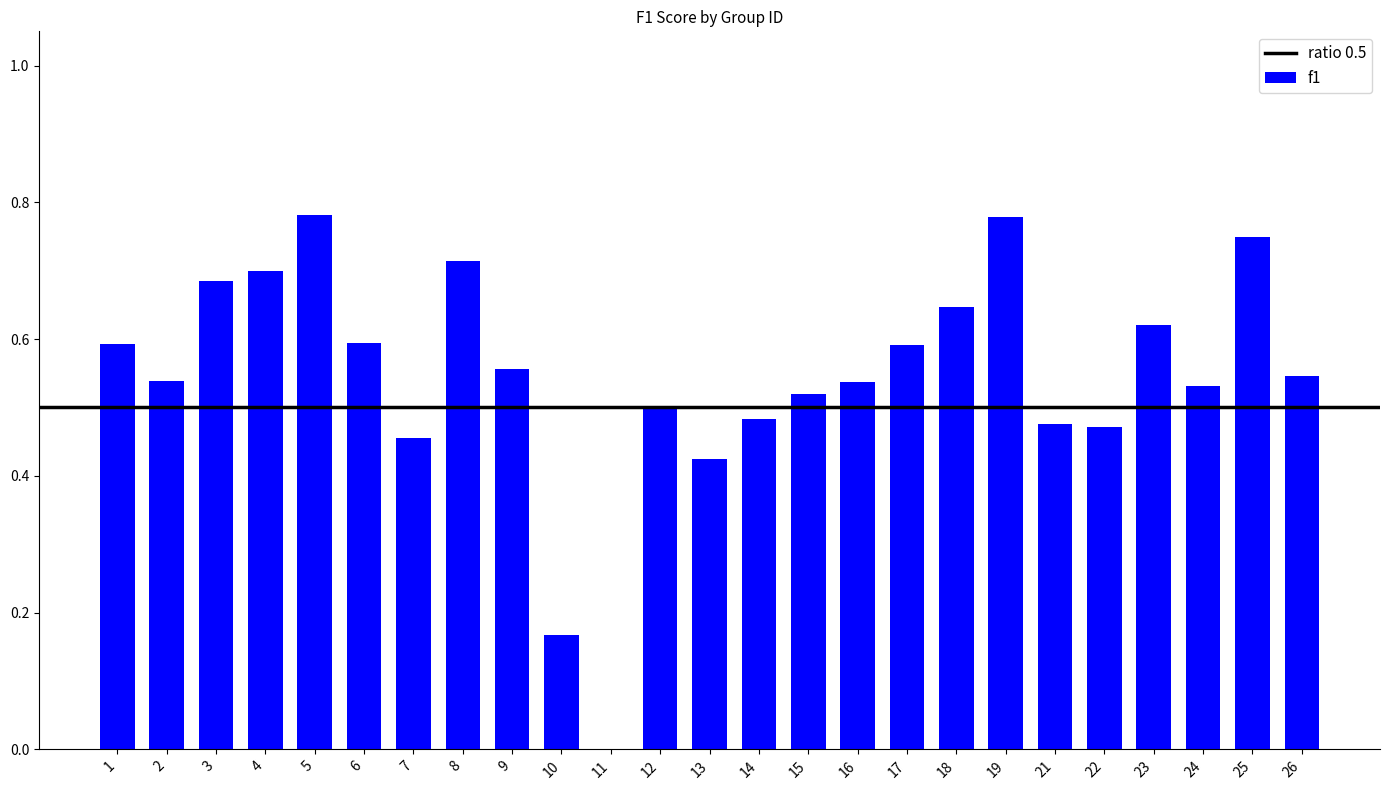

Where is the data nearest to the value 0?

11